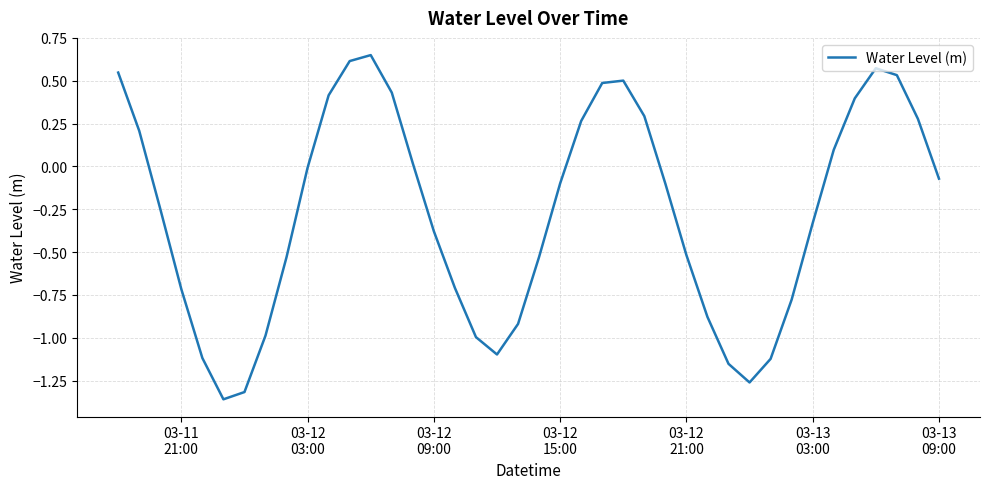

What is the difference between the maximum and minimum values?

2.0